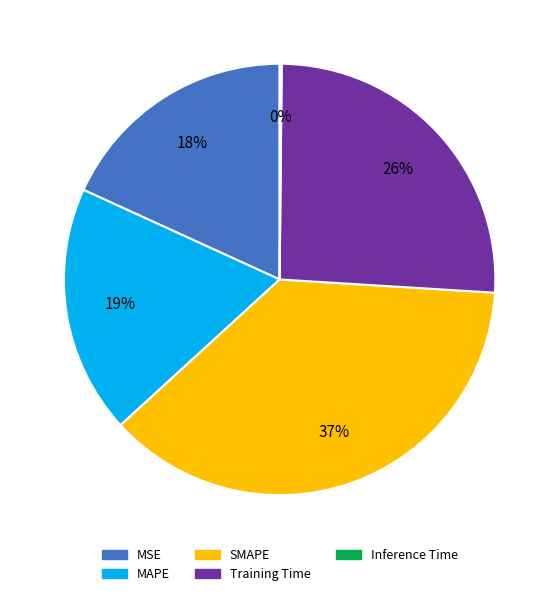

To the nearest percent, what is the difference between the largest and smallest slice percentages?

37%